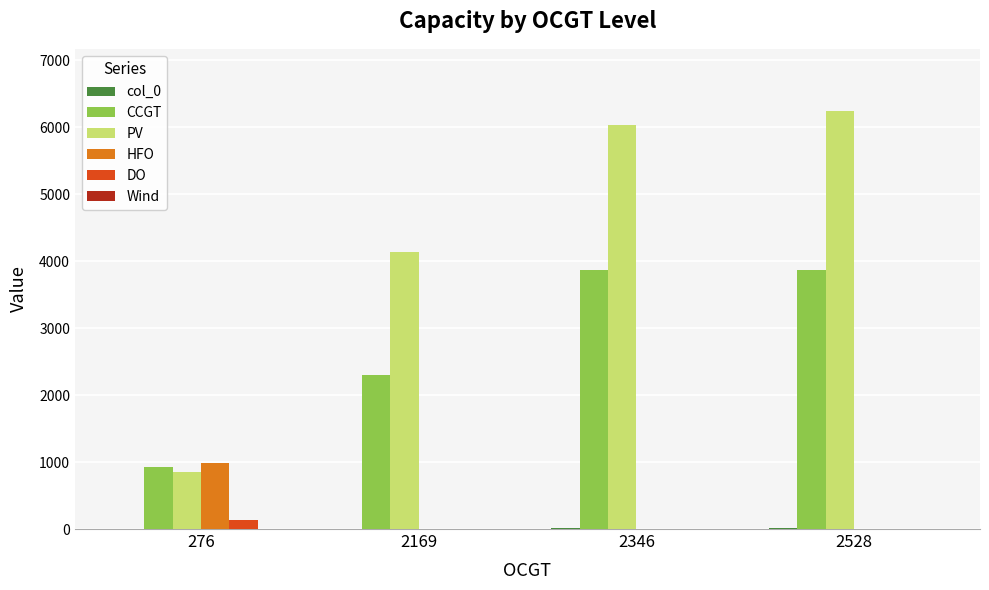

What is the total value across all series at 2528?

10119